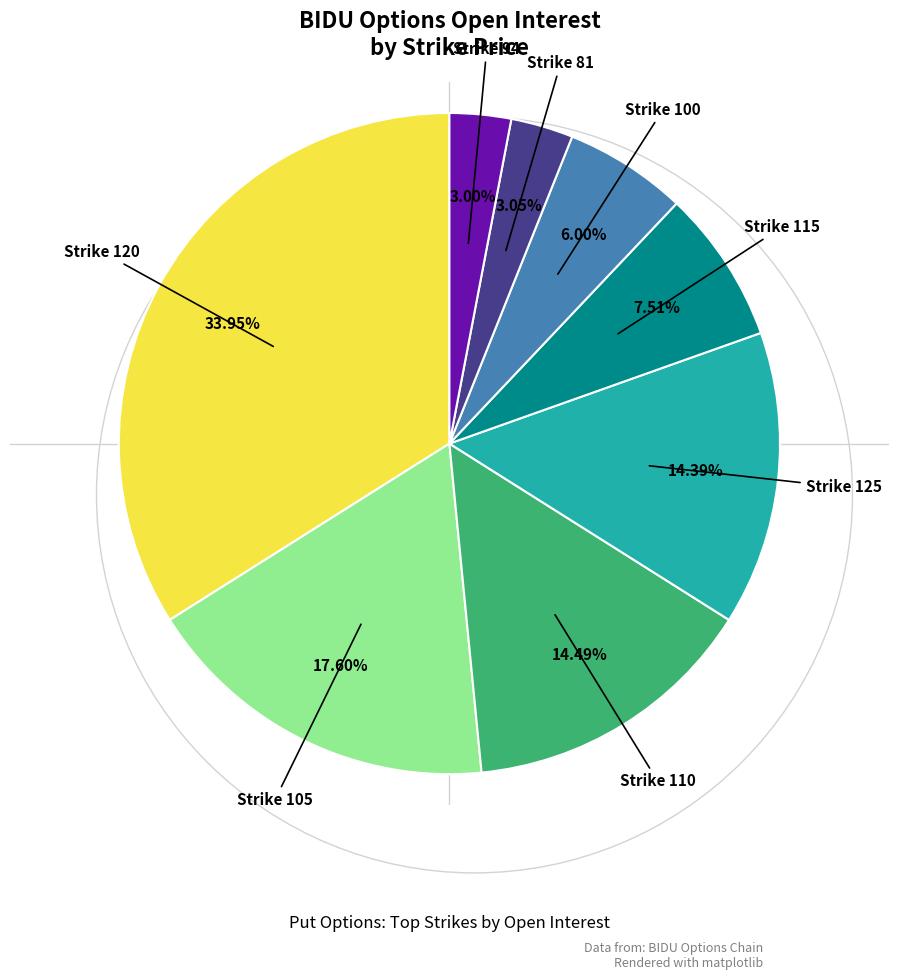

Does any single category account for the majority?

No